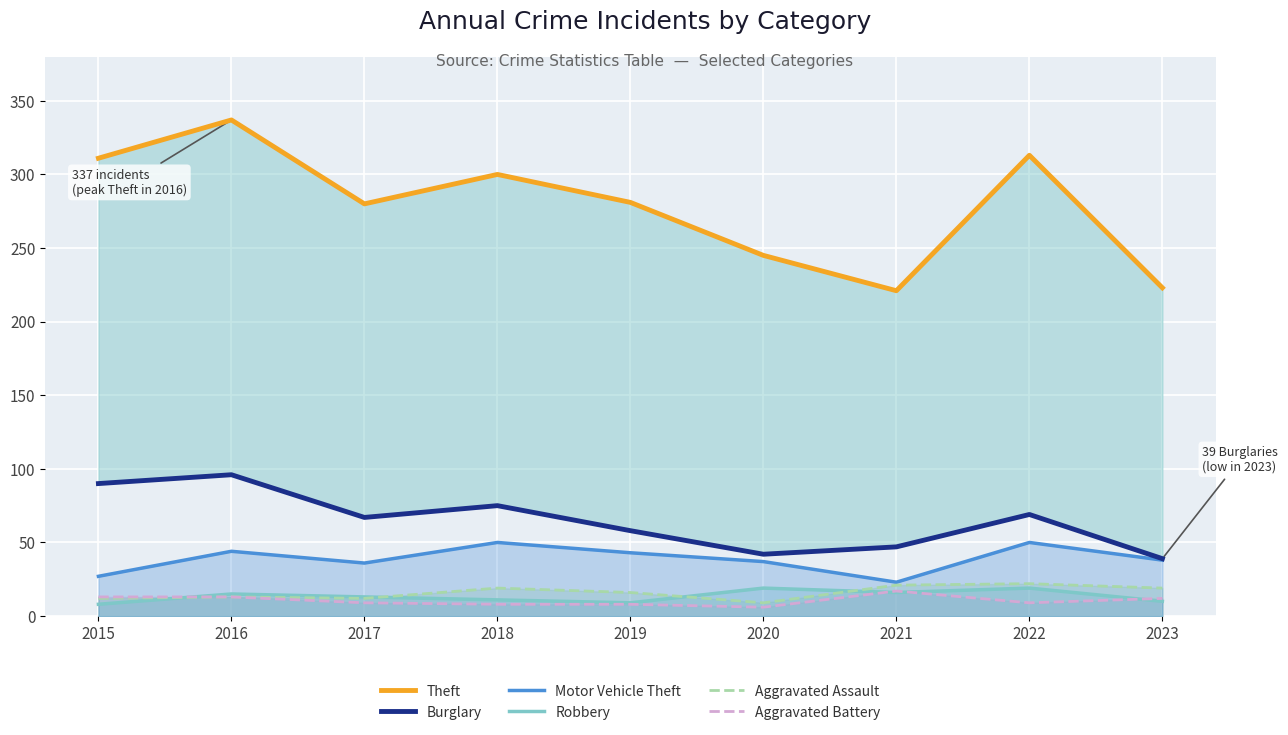

Reading left to right, transcribe all the data shown in this chart.

Theft: 311	337	280	300	281	245	221	313	223
Burglary: 90	96	67	75	58	42	47	69	39
Motor Vehicle Theft: 27	44	36	50	43	37	23	50	38
Robbery: 8	15	13	11	9	19	16	19	10
Aggravated Assault: 12	13	12	19	16	9	21	22	19
Aggravated Battery: 13	13	9	8	8	6	17	9	12